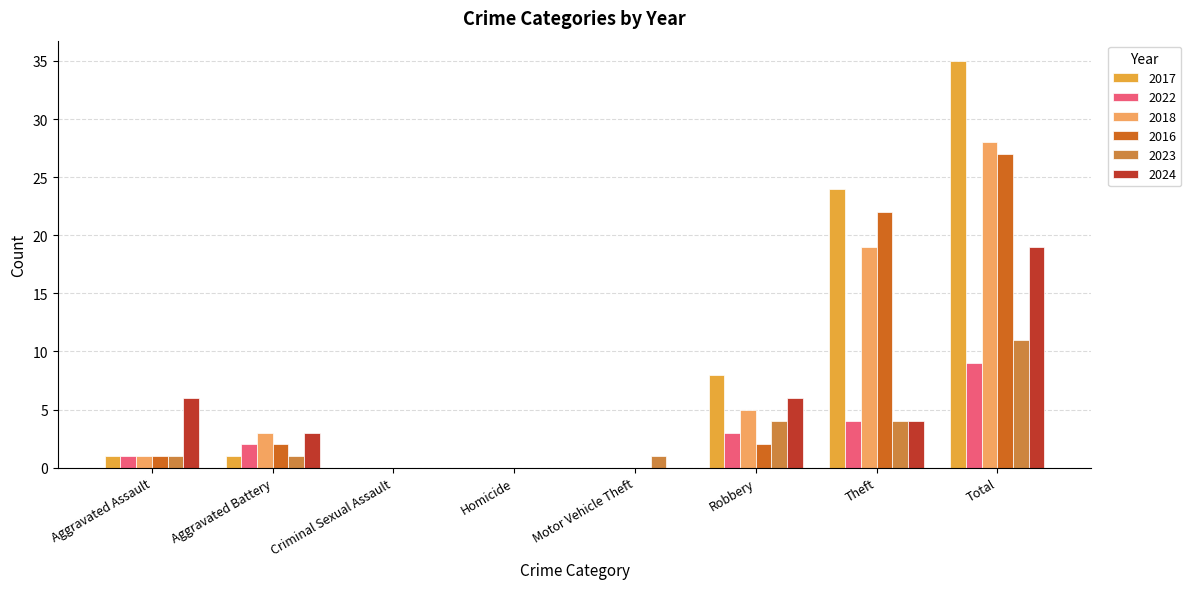

Which series has the largest total across all categories?

2017